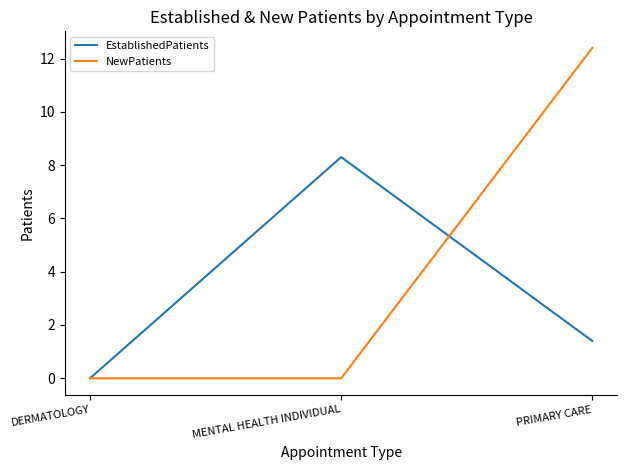

What are all the series names shown in the legend?

EstablishedPatients, NewPatients